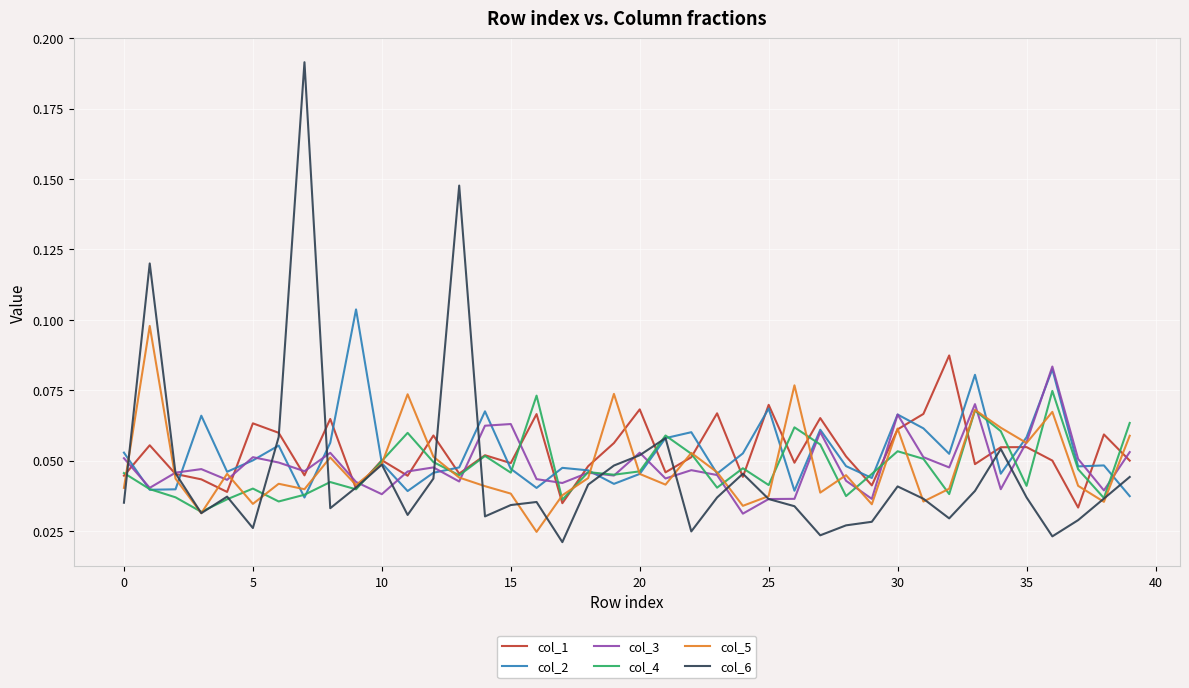

Which series has the widest spread of values?

col_6